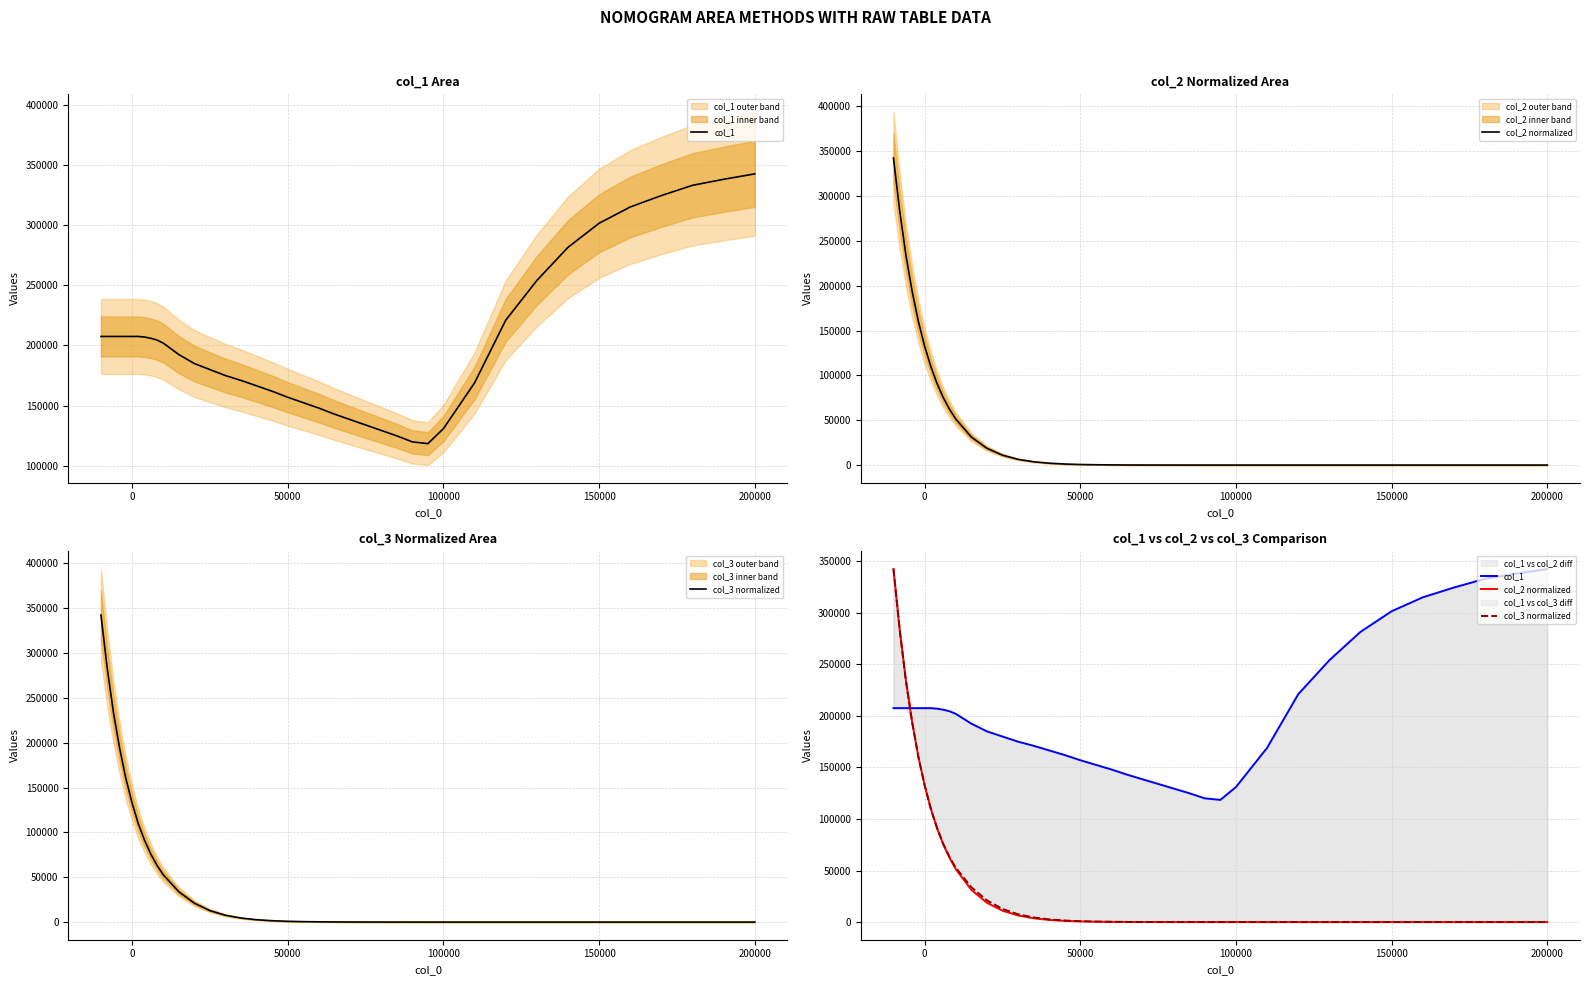

What is the highest value of the col_3 normalized series?

342500.0